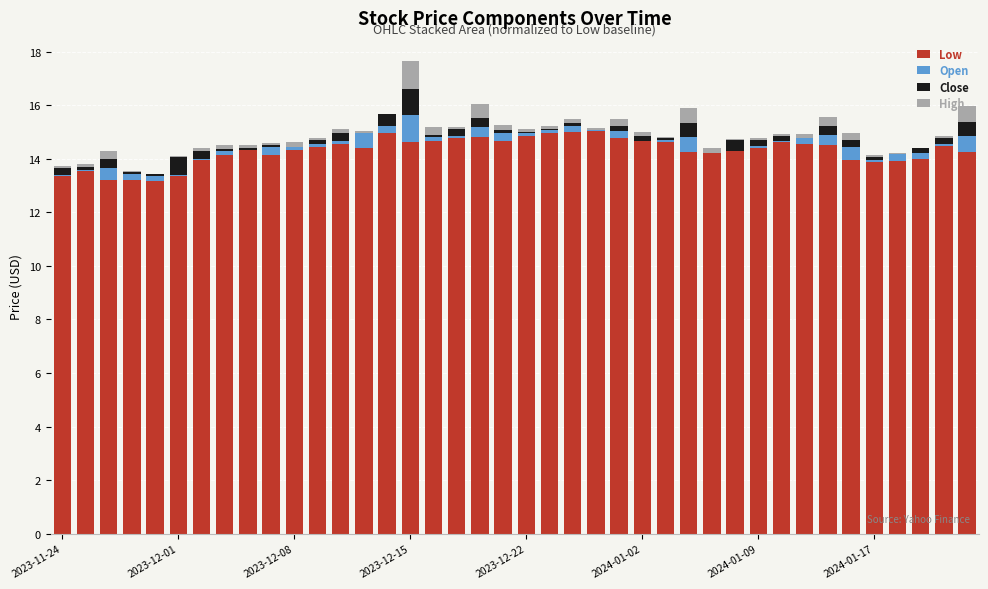

What is the sum of all Low values?

572.0